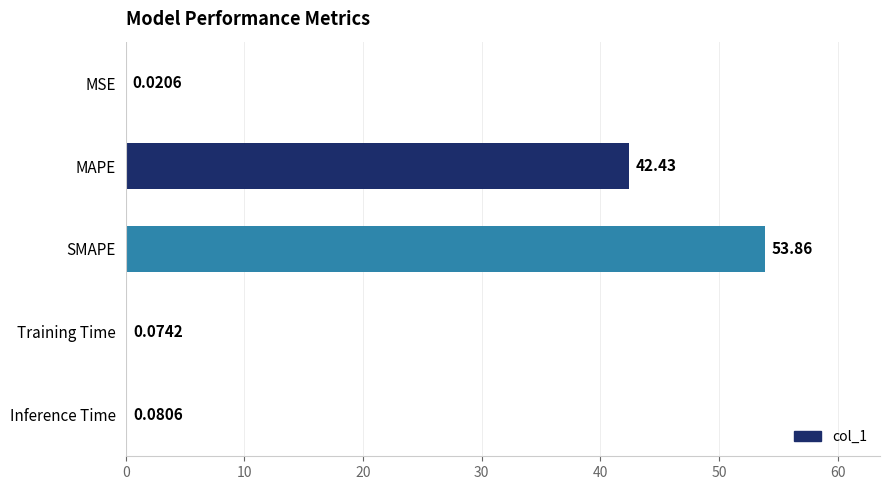

Between Training Time and SMAPE, which is larger?

SMAPE